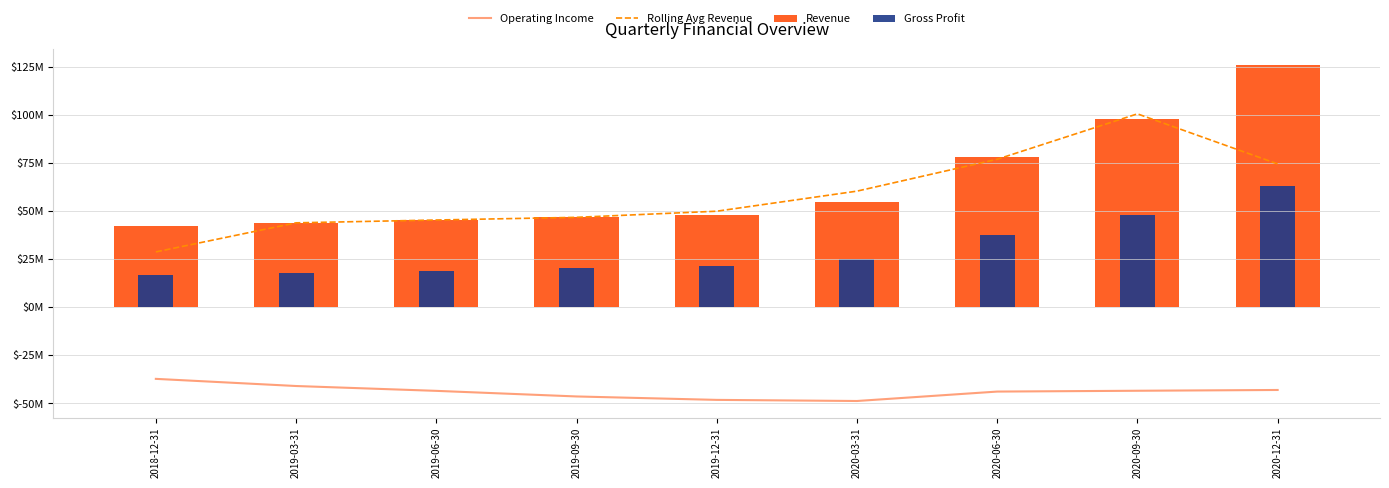

Reading left to right, extract all data points from this chart.

Operating Income: -37.2	-41.0	-43.5	-46.4	-48.2	-48.7	-43.8	-43.4	-43.0
Rolling Avg Revenue: 28.8	43.9	45.4	46.7	49.9	60.4	76.9	100.6	74.5
Revenue: 42.4	43.9	45.4	46.8	48.1	54.9	78.1	97.8	125.7
Gross Profit: 16.8	17.7	19.1	20.3	21.3	25.3	37.5	48.1	62.9